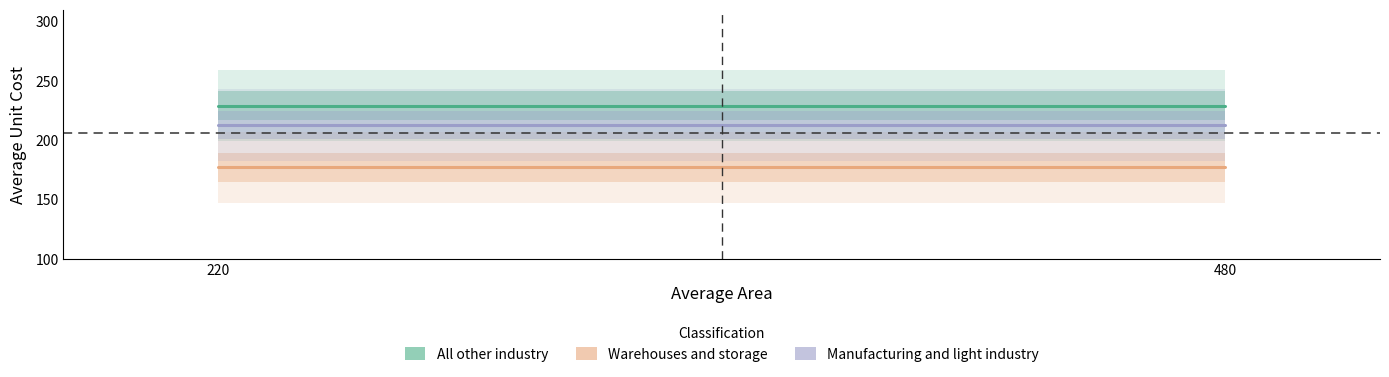

What is the sum of the Manufacturing and light industry values at 480 and 220?

426.1